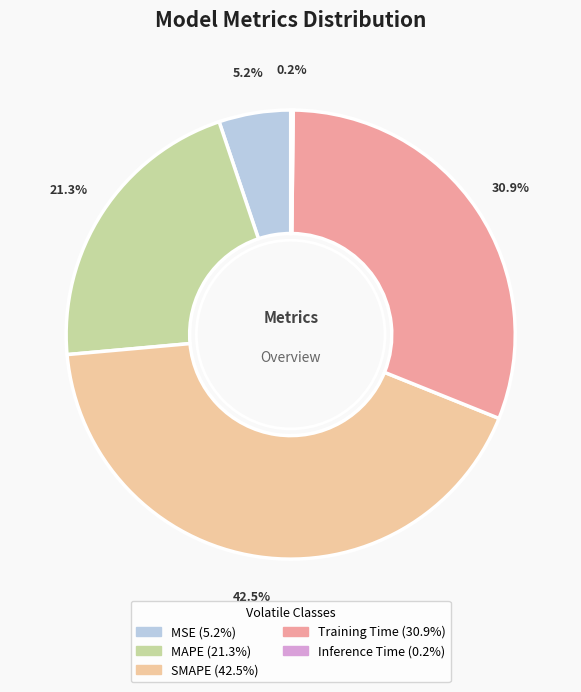

Combined, do MAPE and SMAPE account for over 50%?

Yes